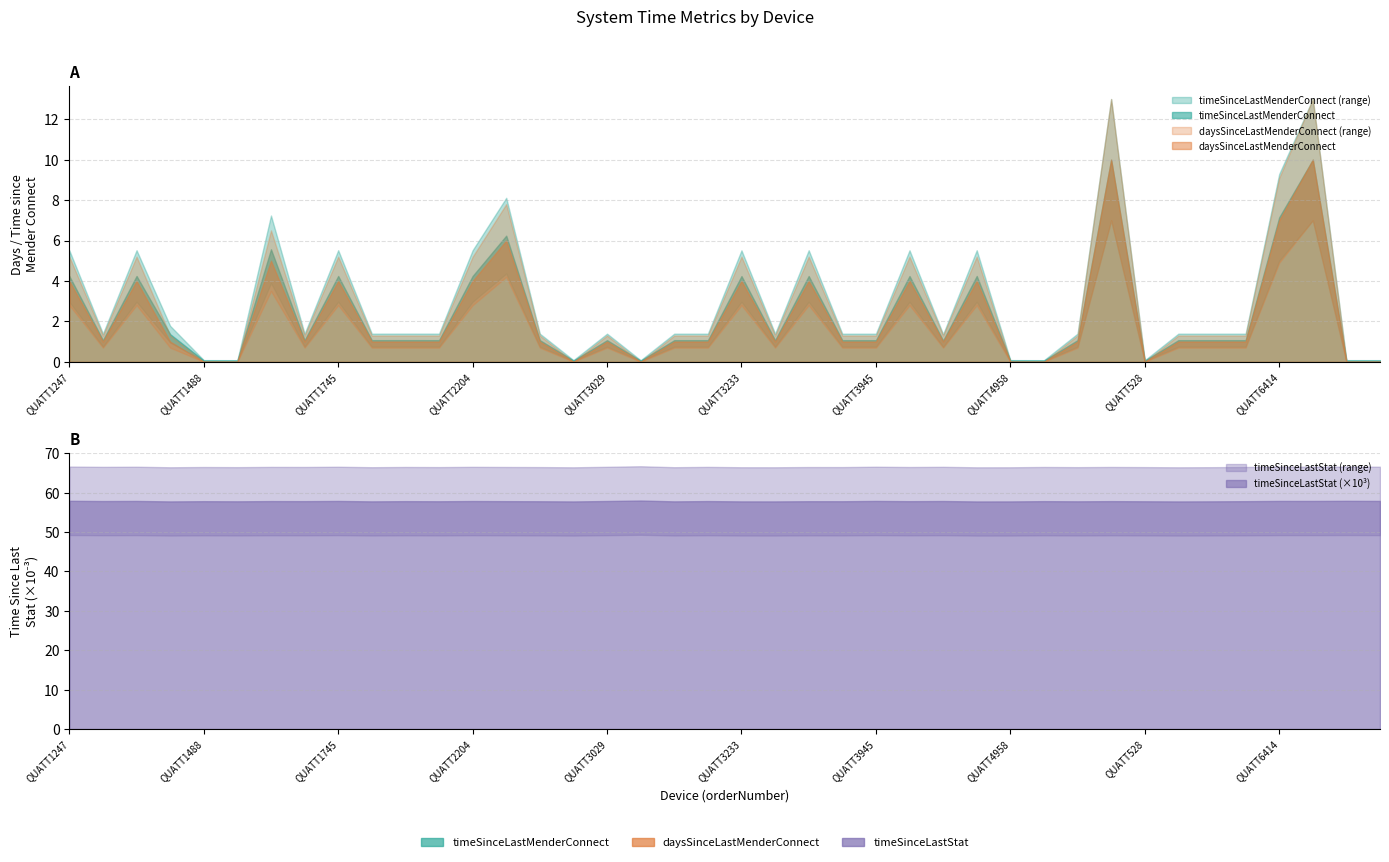

The timeSinceLastMenderConnect series shows 1.1 at QUATT126. True or false?

True